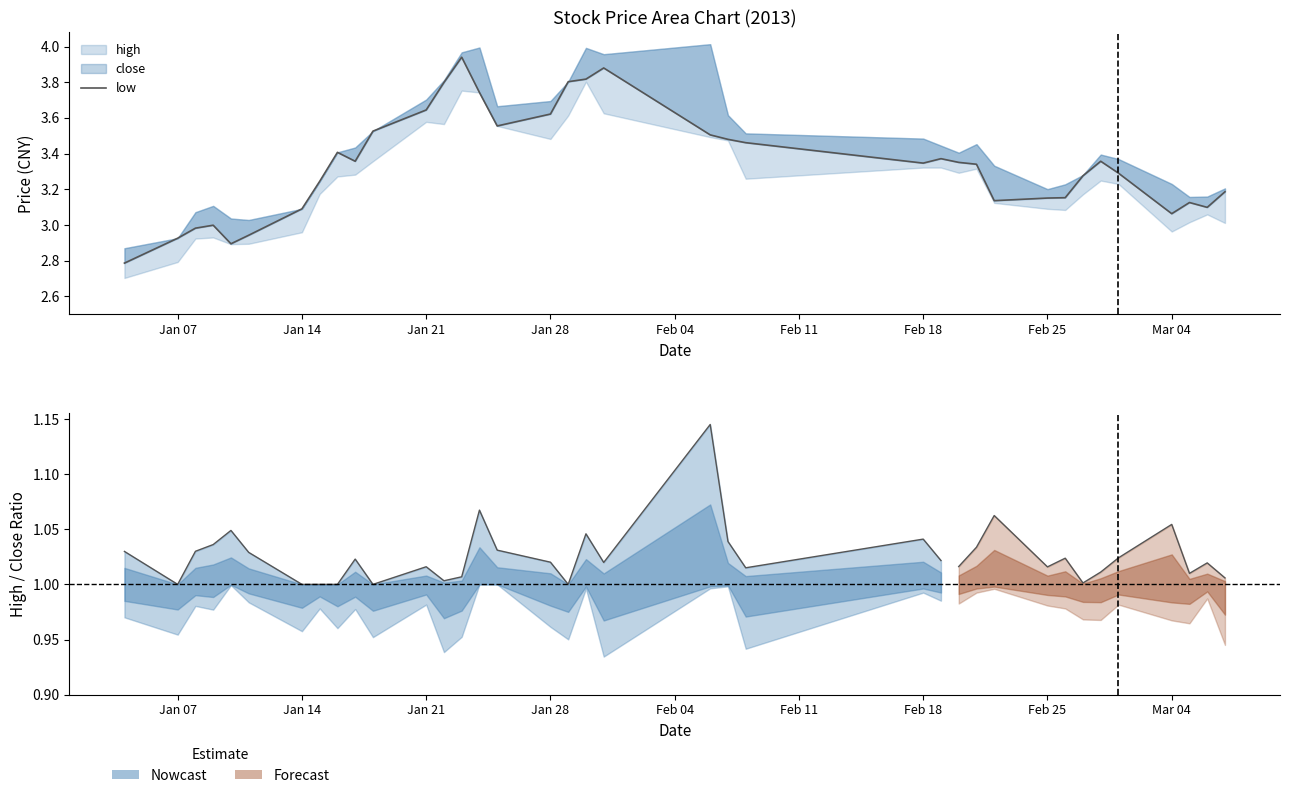

Between Jan 28 and Mar 04, which is larger?

Jan 28